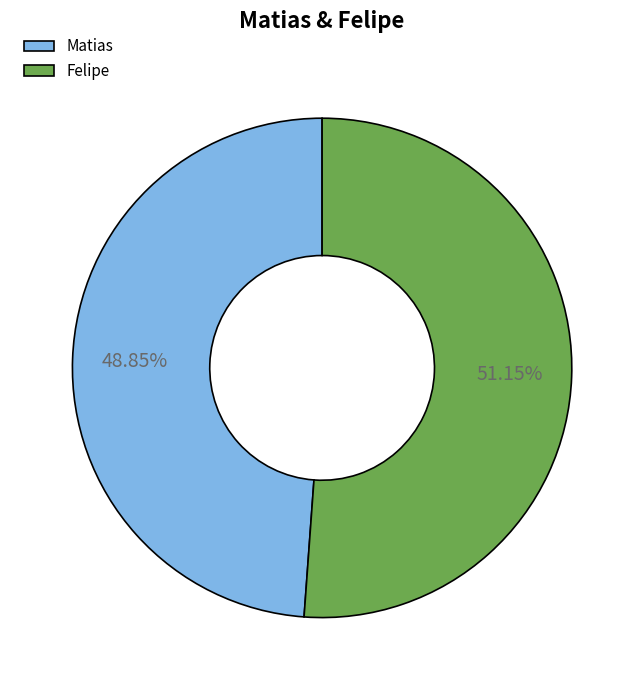

To the nearest percent, what is the difference between the largest and smallest slice percentages?

2%